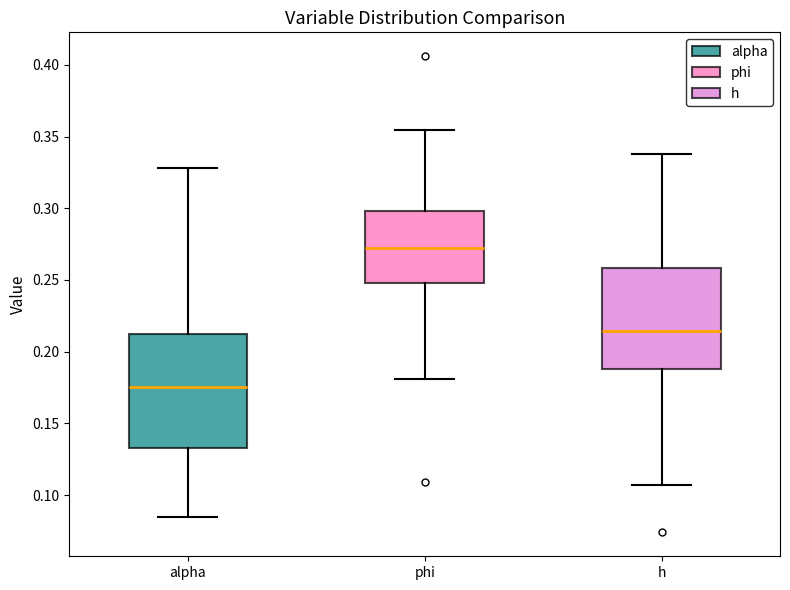

Comparing the boxes themselves (not the whiskers), which one is the tallest?

alpha